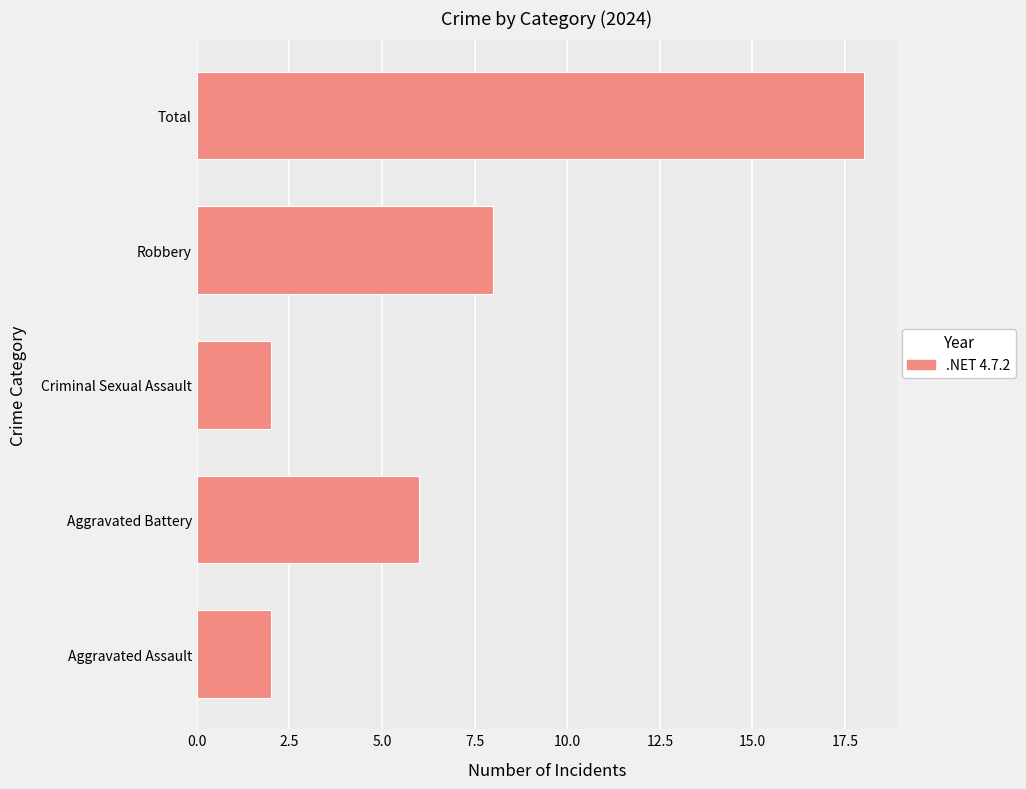

How many values are below 6?

2